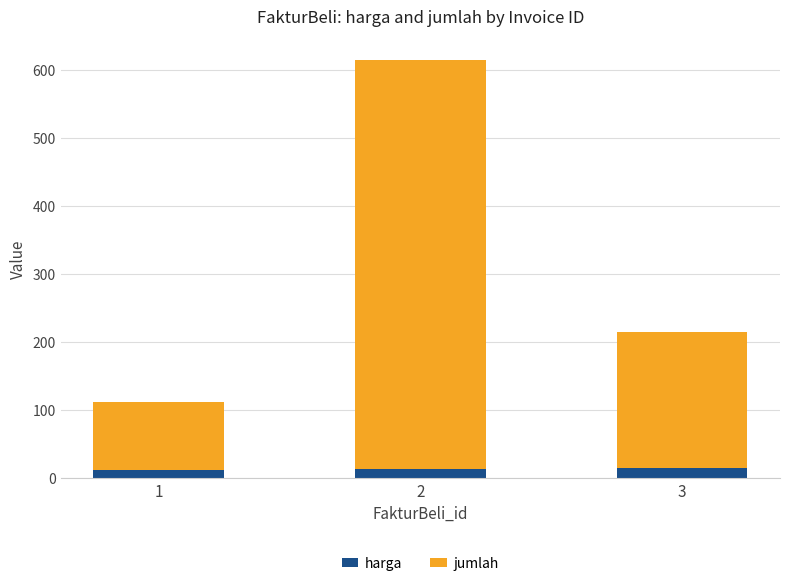

What is the value of the harga bar at the 2nd from the left?

14